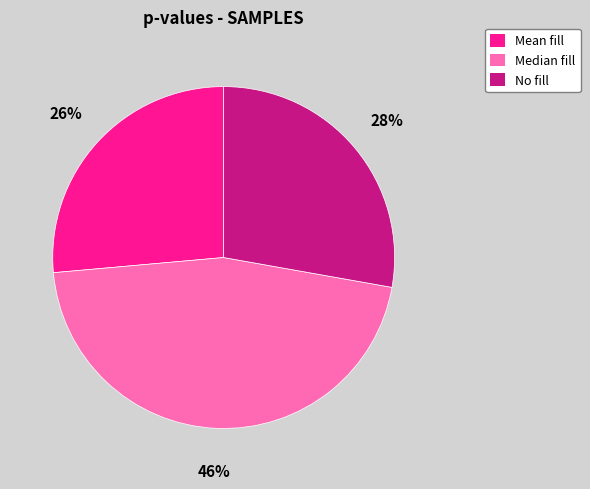

How many slices are in this pie chart?

3